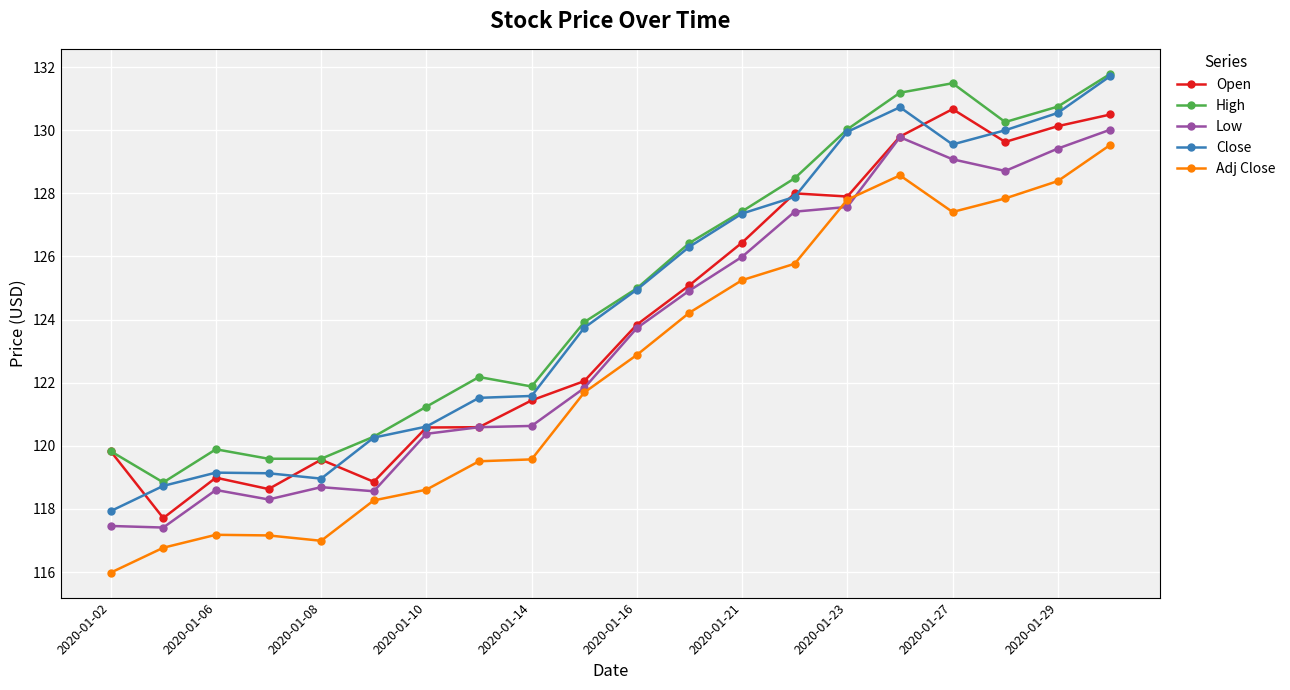

True or false: Close has more than 1 points higher than both neighbors.

True